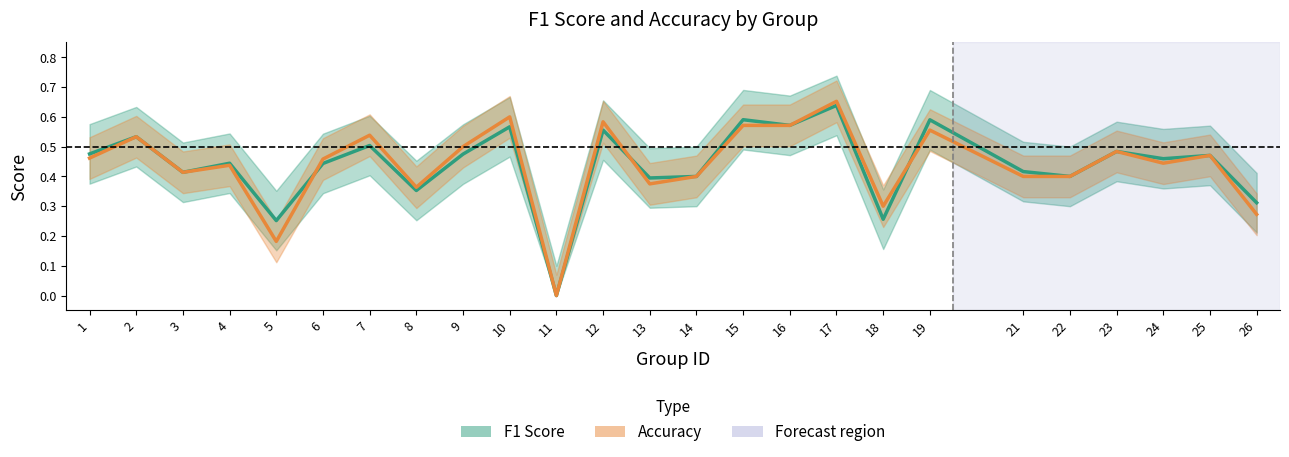

After their last crossing, which series has the higher values: f1 or accuracy?

f1